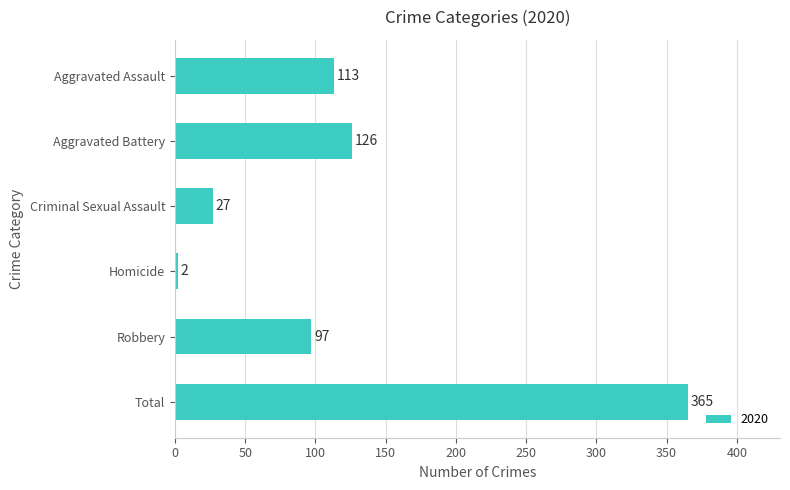

Reading top to bottom, extract all data points from this chart.

113	126	27	2	97	365